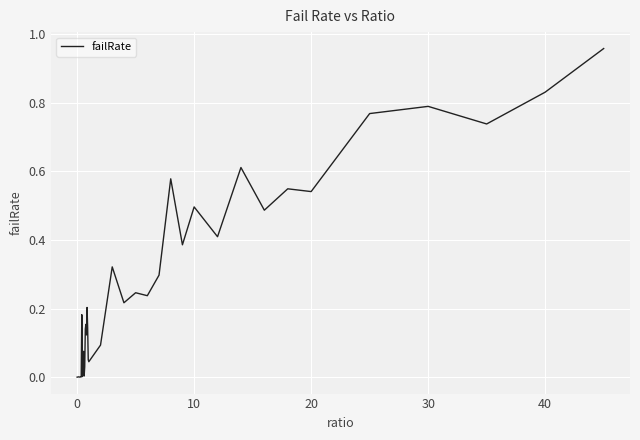

How many lines are shown in the chart?

1